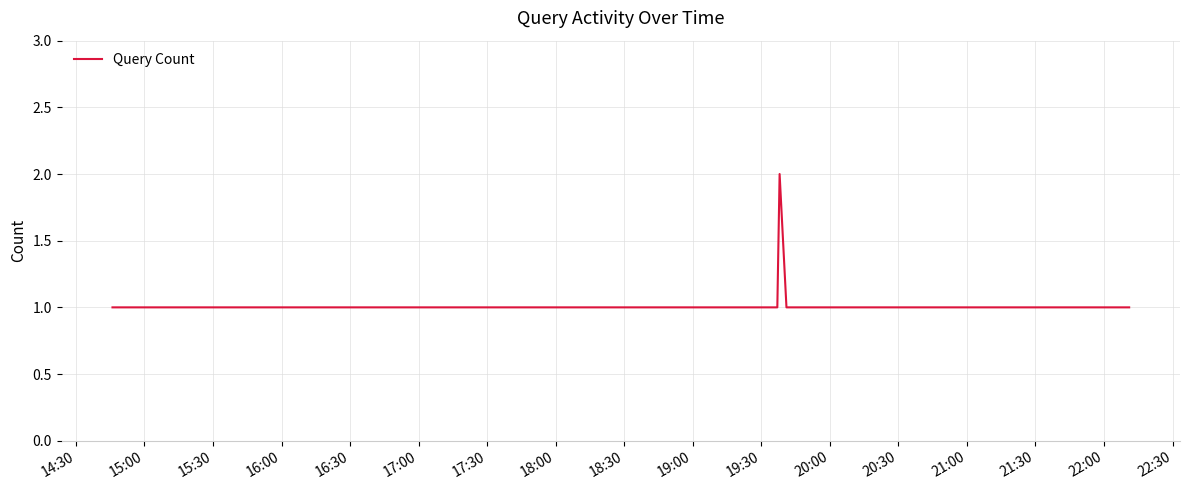

How many lines are shown in the chart?

1